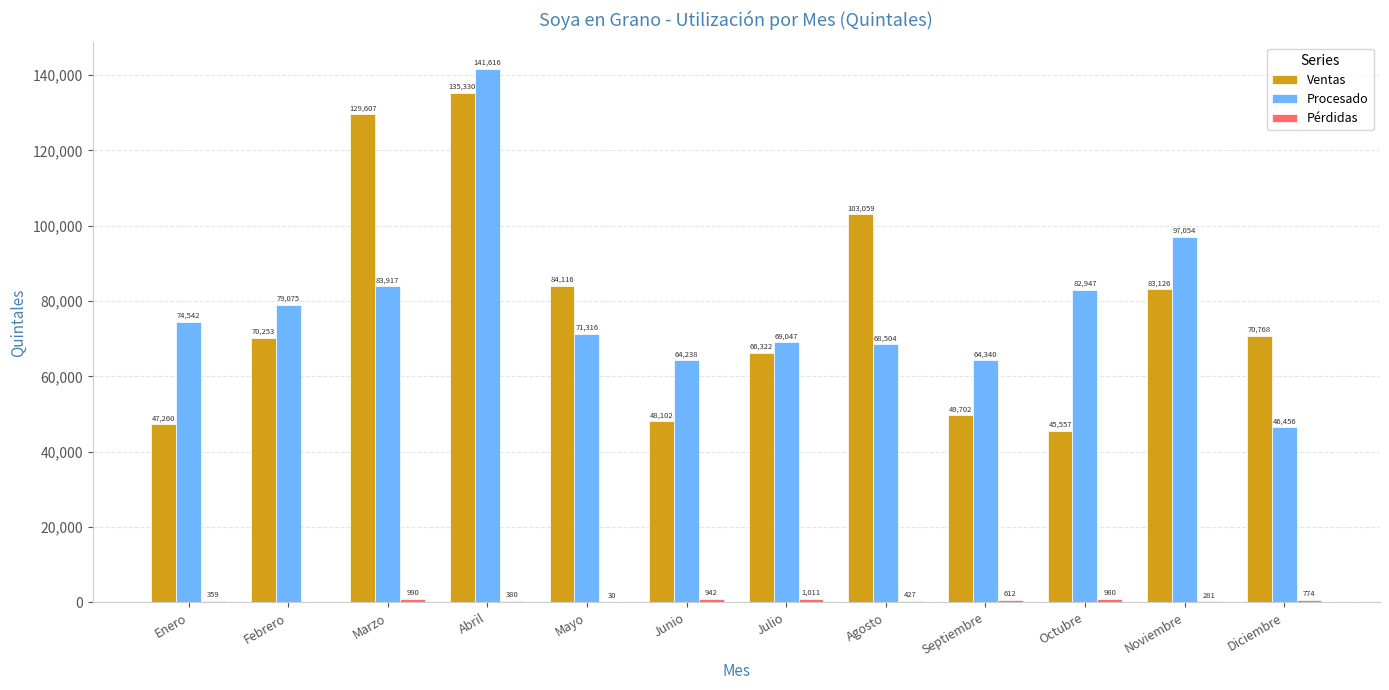

What is the average value of the Procesado series?

78588